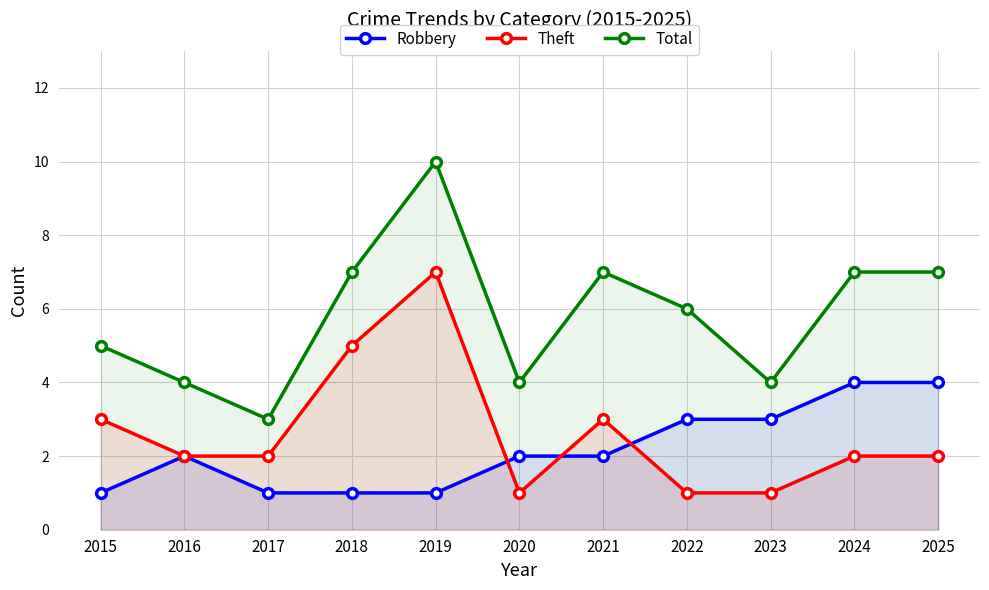

What is the maximum value shown in the chart?

10